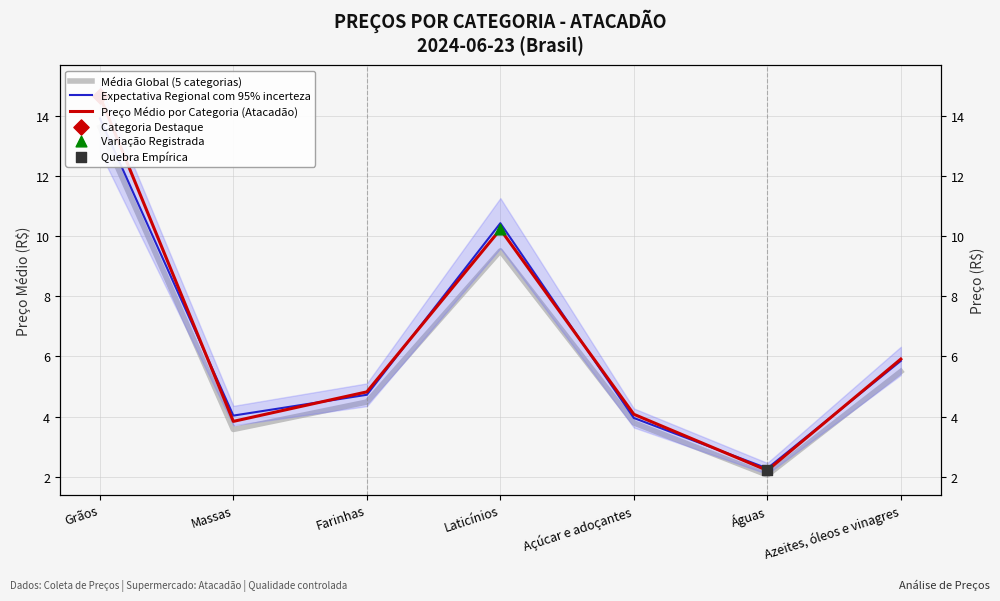

Is the value of Média Global (5 categorias) at Farinhas greater than the value of Preço Médio por Categoria (Atacadão) at Águas?

Yes